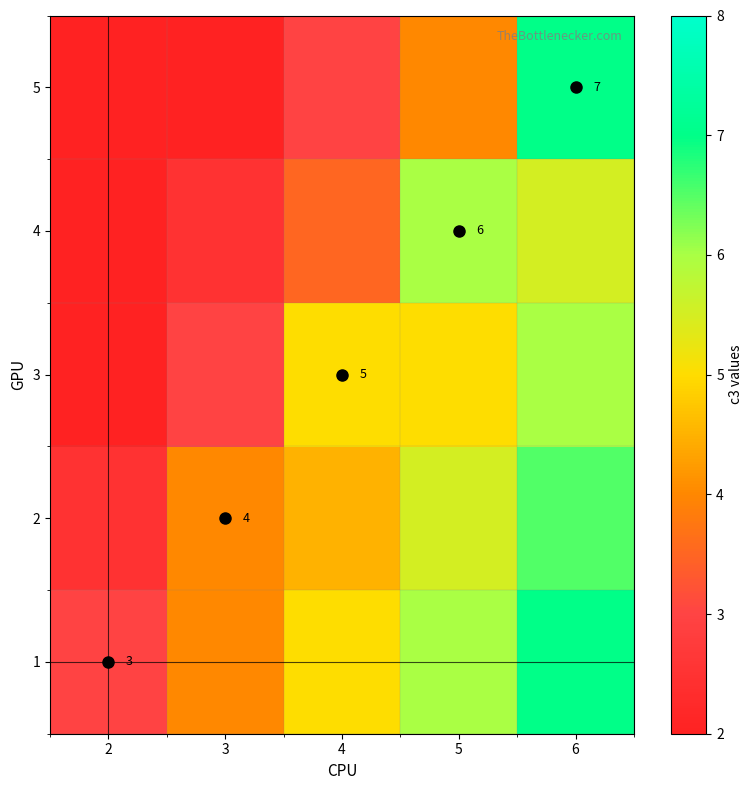

Is it true that 2 equals 4.0 at 3?

True